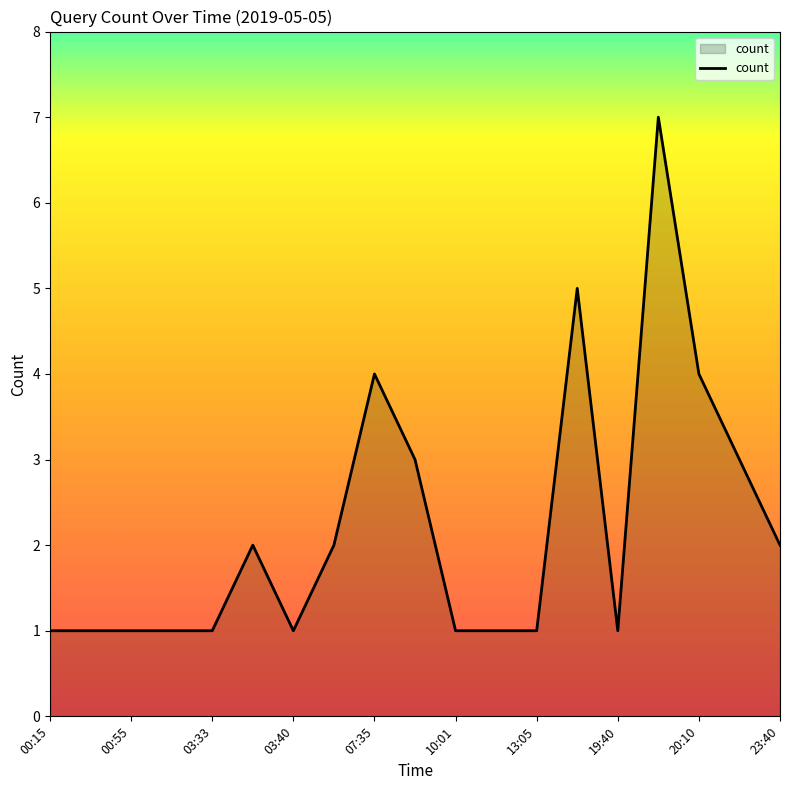

What is the greatest value displayed?

7